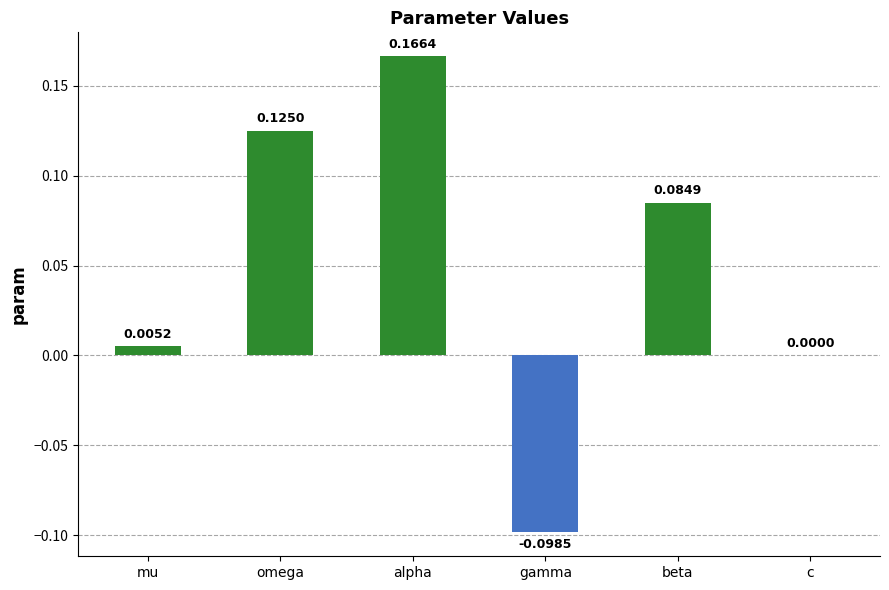

Where is the data nearest to the value 0?

c